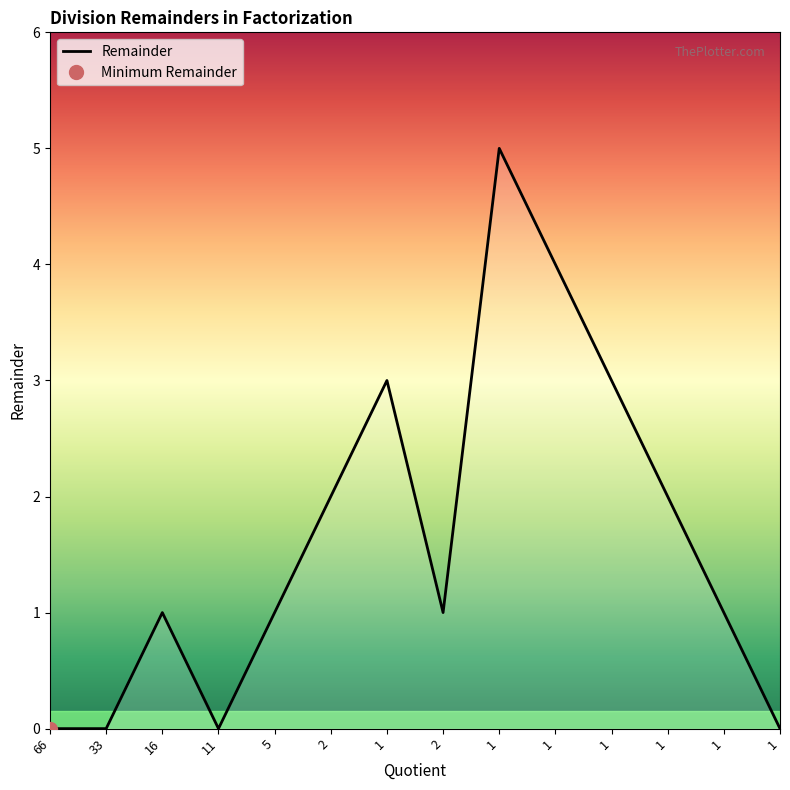

What is the difference between the maximum and second lowest values?

5